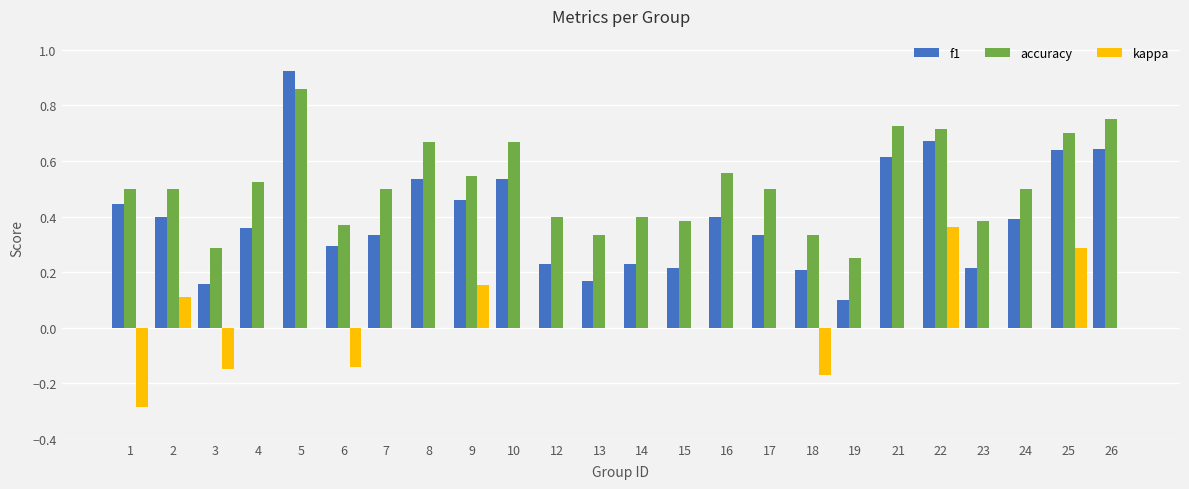

At which category does the chart reach its peak across all series?

5